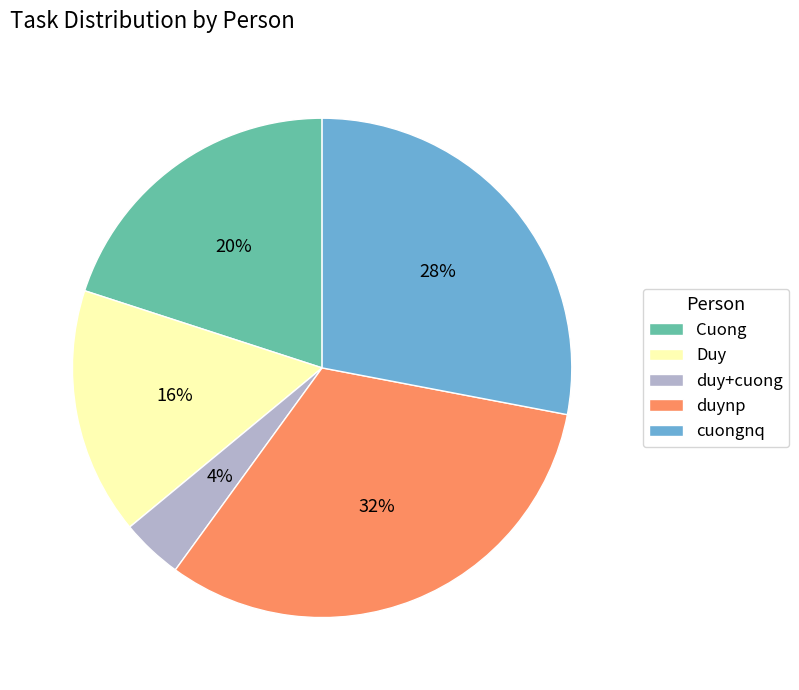

What is the ratio of the value at duy+cuong to the value at duynp?

0.1